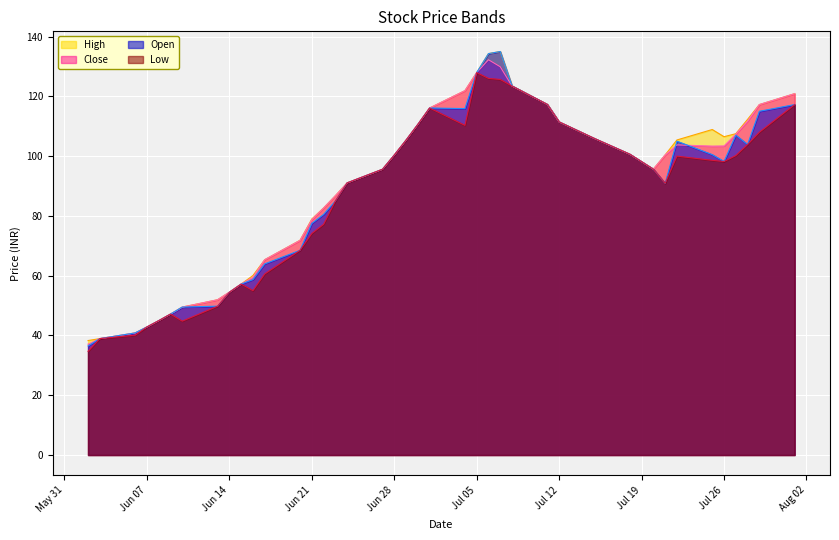

The value of Low at Jun 21 is 112.9. True or false?

False